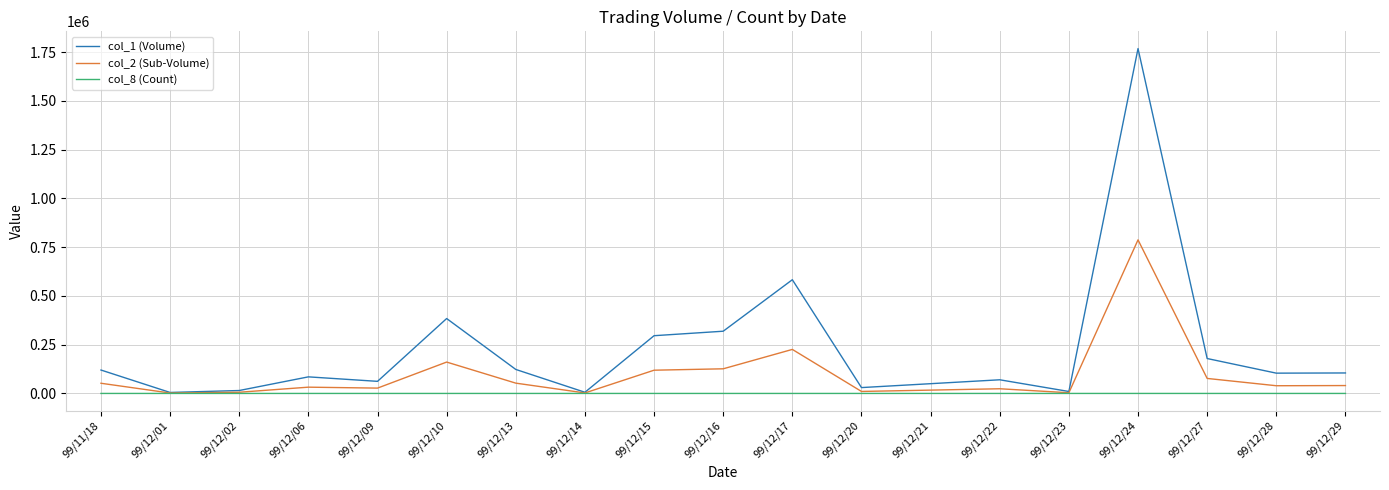

At which category is the sum across all series the highest?

99/12/24